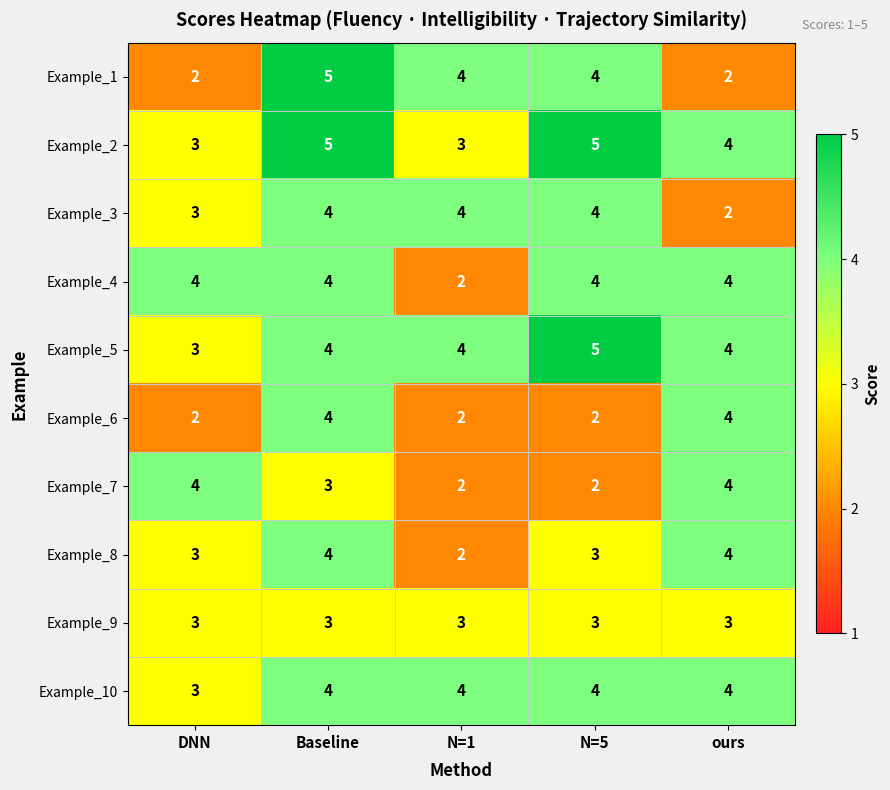

How many distinct data groups are displayed?

10